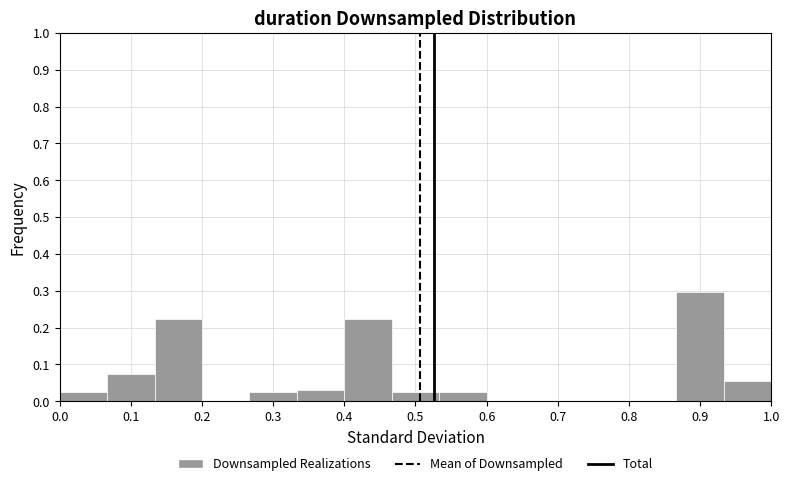

Reading left to right, list every bar in this chart as the range it spans on the x-axis followed by its height. Neither the bar edges nor the heights are printed on the chart, so give them approximately, as read against the axes.

0.00 to 0.07: 0.02
0.07 to 0.13: 0.07
0.13 to 0.20: 0.22
0.20 to 0.27: 0
0.27 to 0.33: 0.02
0.33 to 0.40: 0.03
0.40 to 0.47: 0.22
0.47 to 0.53: 0.02
0.53 to 0.60: 0.02
0.60 to 0.67: 0
0.67 to 0.73: 0
0.73 to 0.80: 0
0.80 to 0.87: 0
0.87 to 0.93: 0.30
0.93 to 1.00: 0.05